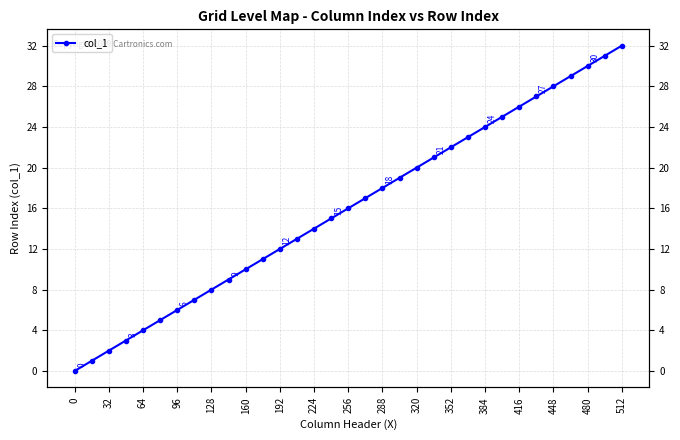

Which has a higher value, 21 or 19?

21